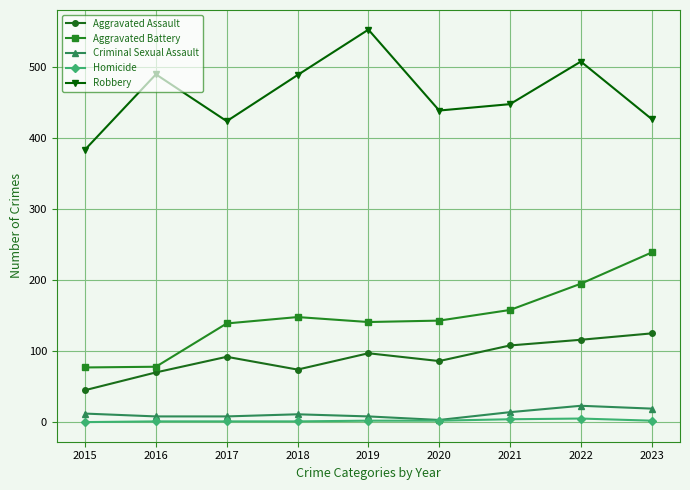

What is the value of the Robbery point at the 3rd from the left?

424